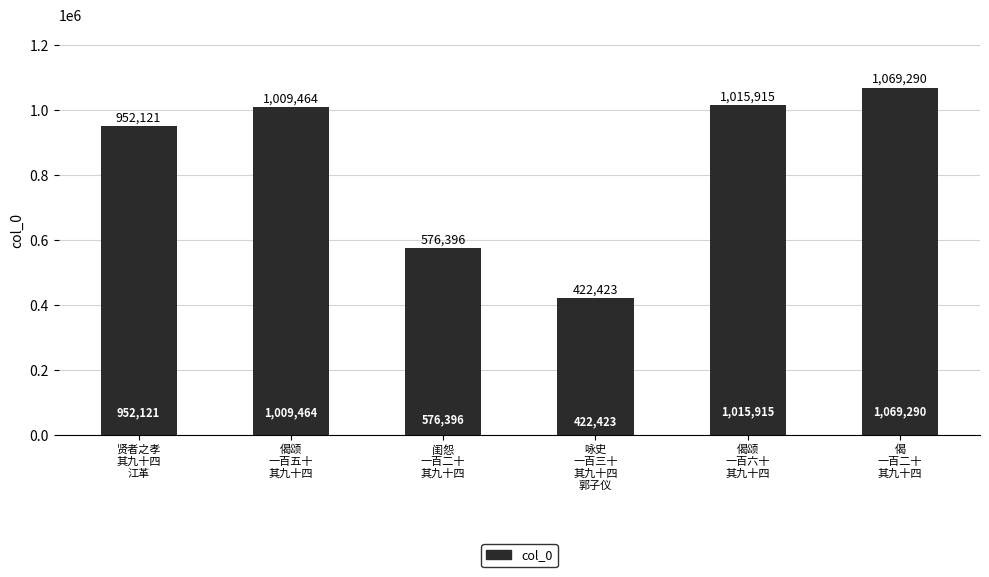

Which has a higher value, 偈颂
一百六十
其九十四 or 贤者之孝
其九十四
江革?

偈颂
一百六十
其九十四